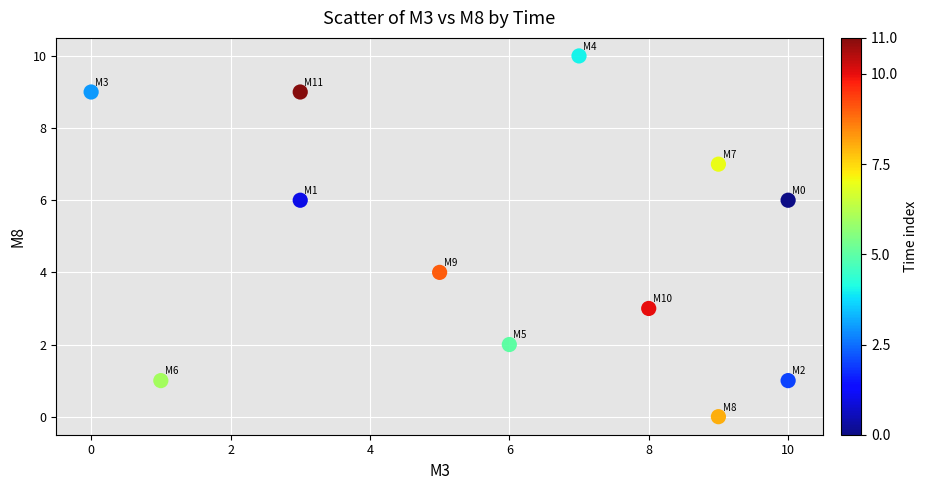

What is the range of X values (max minus min)?

10